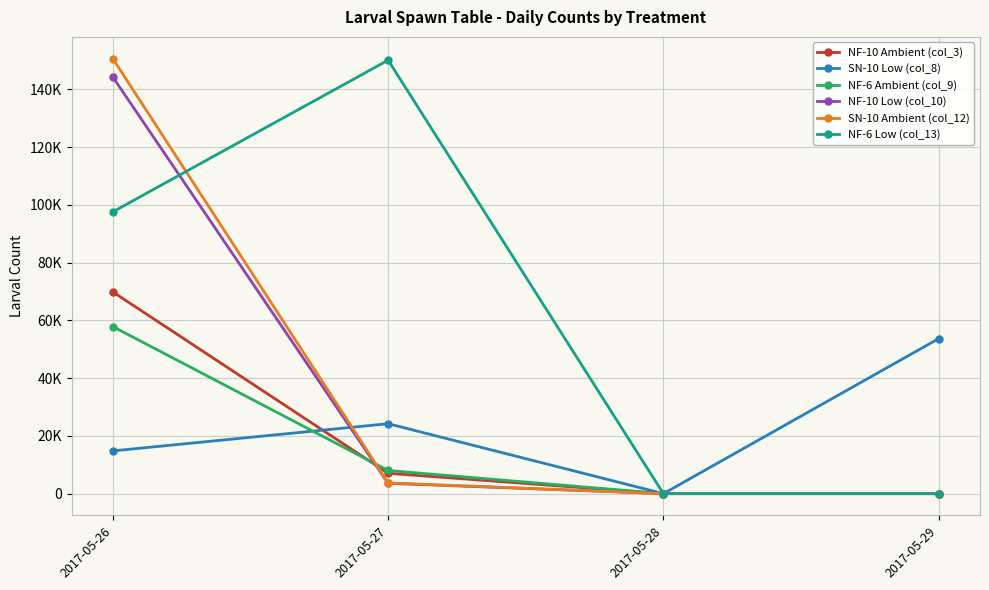

Is this an area chart (filled region under the line)?

No